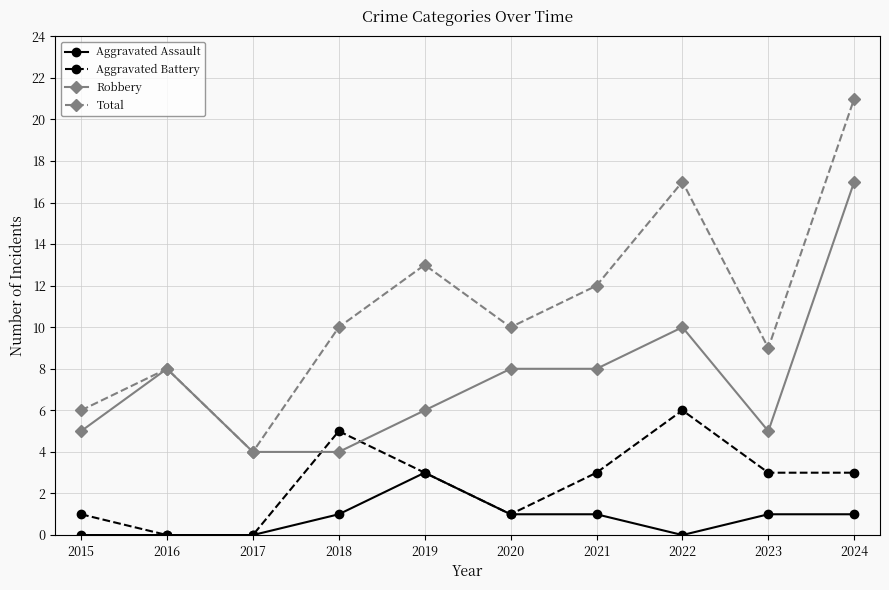

What is the sum of all Aggravated Battery values?

25